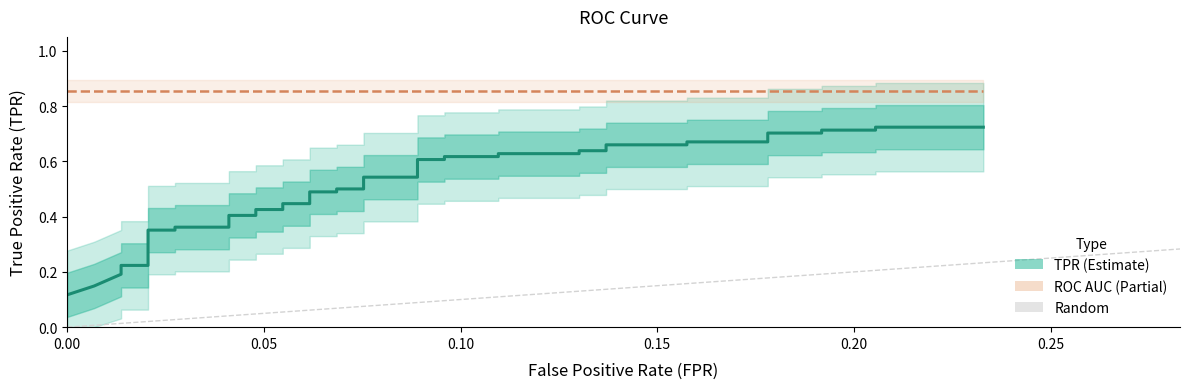

Reading left to right, transcribe all the data shown in this chart.

0.1	0.1	0.2	0.2	0.2	0.2	0.4	0.4	0.4	0.4	0.4	0.4	0.4	0.4	0.4	0.4	0.5	0.5	0.5	0.5	0.5	0.5	0.6	0.6	0.6	0.6	0.6	0.6	0.6	0.6	0.7	0.7	0.7	0.7	0.7	0.7	0.7	0.7	0.7	0.7